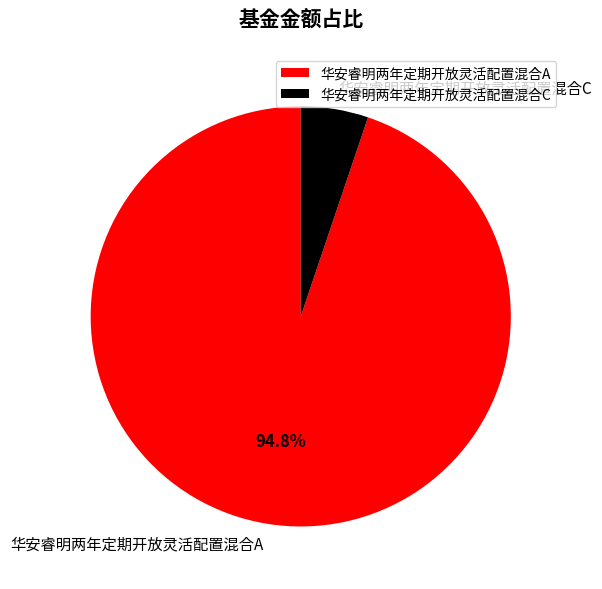

To the nearest percent, what portion does 华安睿明两年定期开放灵活配置混合A represent?

95%